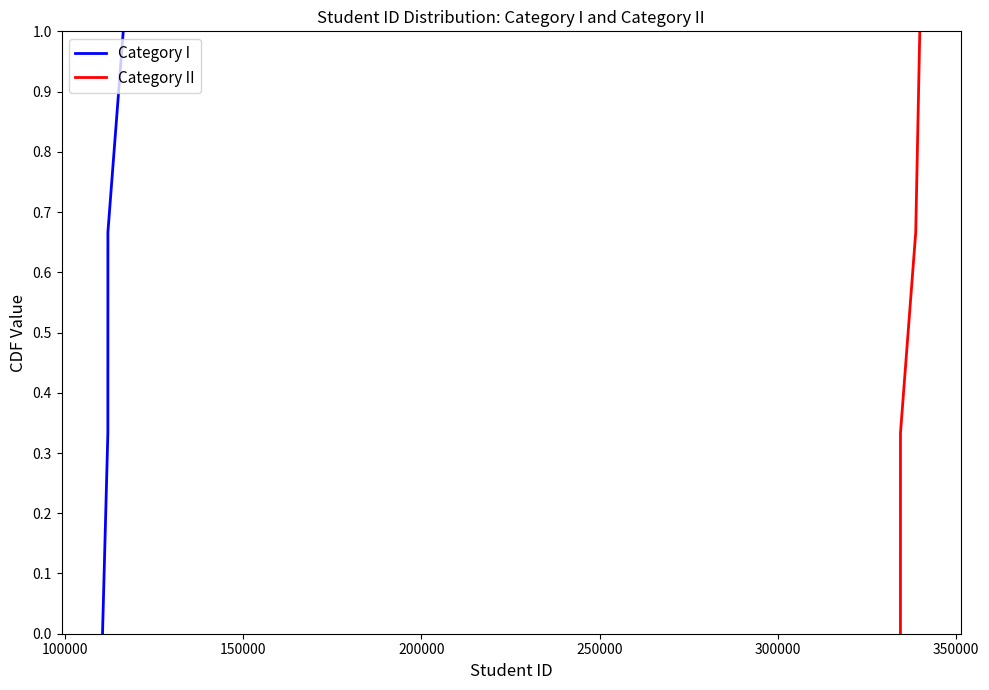

True or false: Category I has more than 2 interior local peaks.

False